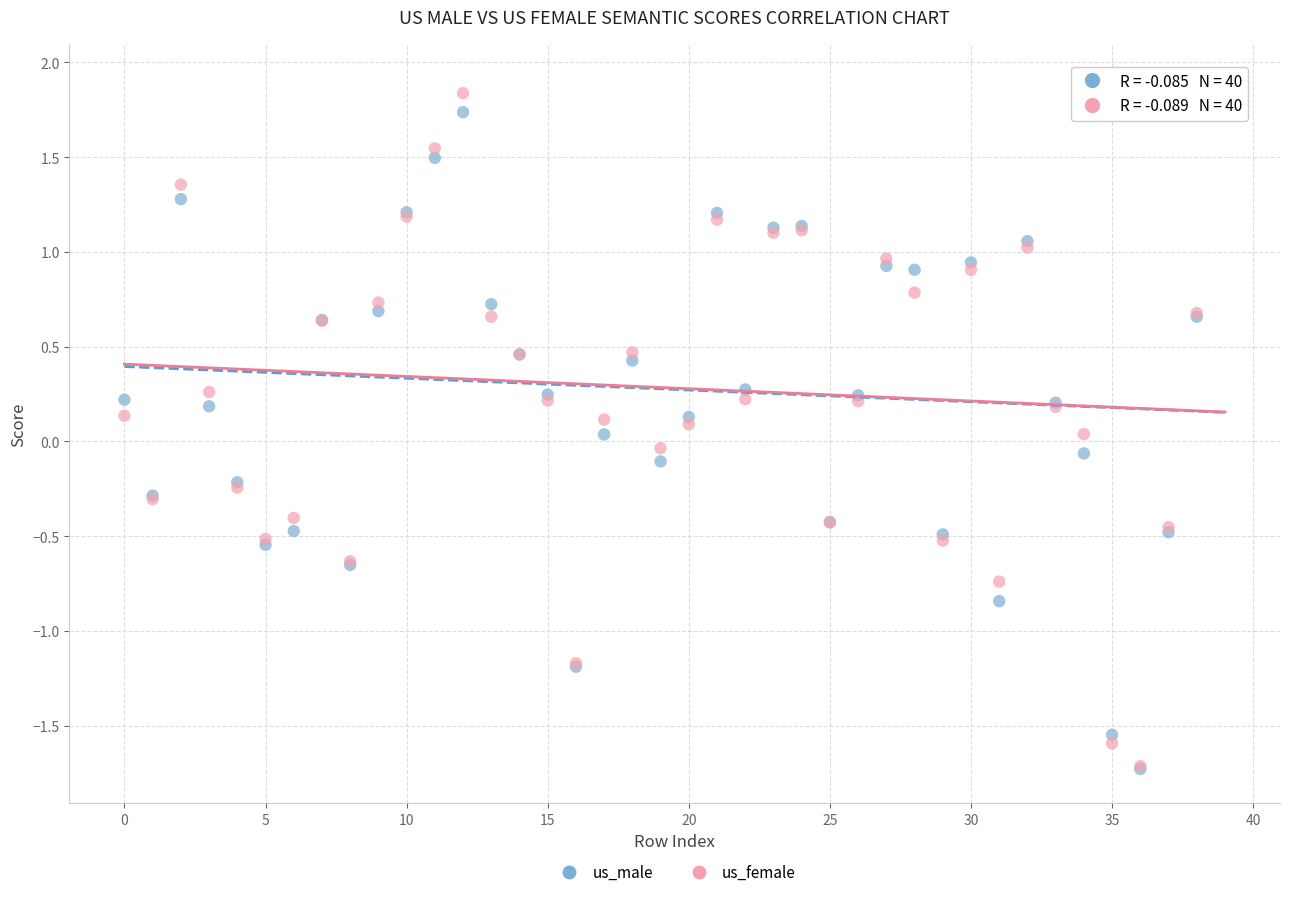

Which series contains the highest Y value?

us_female